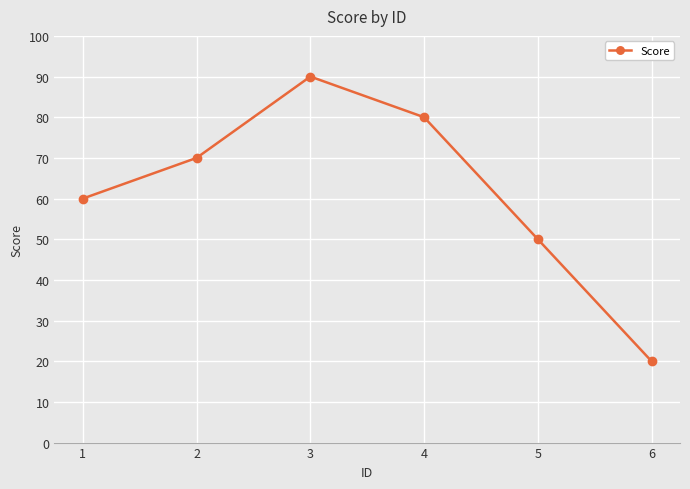

Which category has the highest value across all series?

3